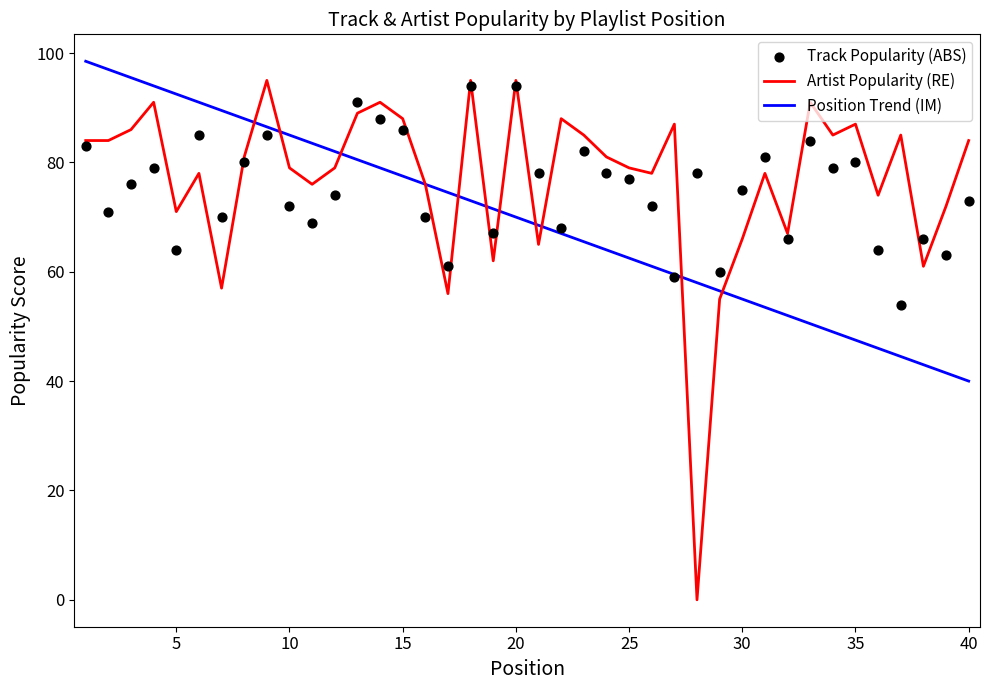

Which series has the largest total across all categories?

Artist Popularity (RE)